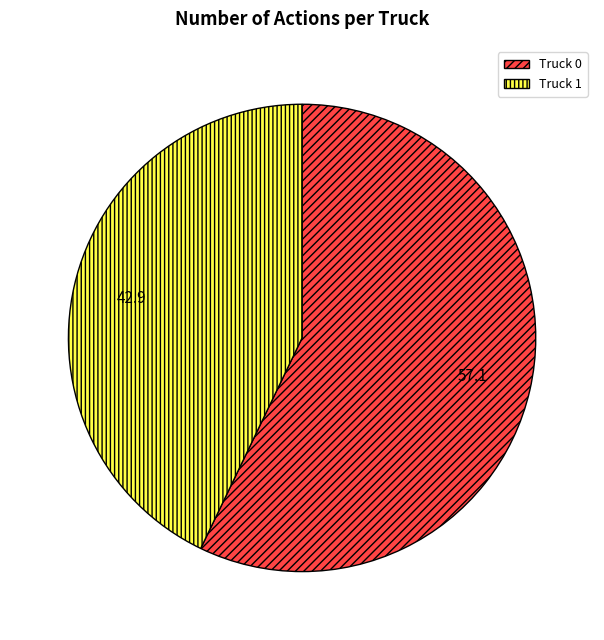

Does Truck 1 account for over 50% of the chart?

No